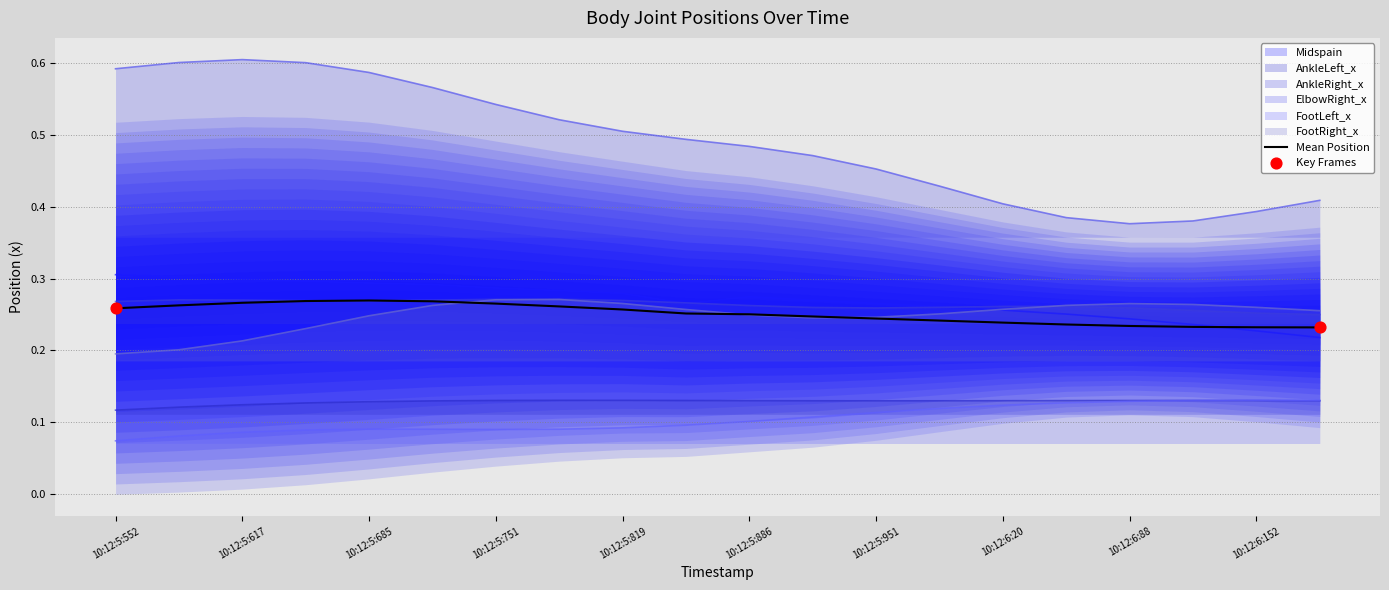

At how many categories does at least one series exceed 0?

20